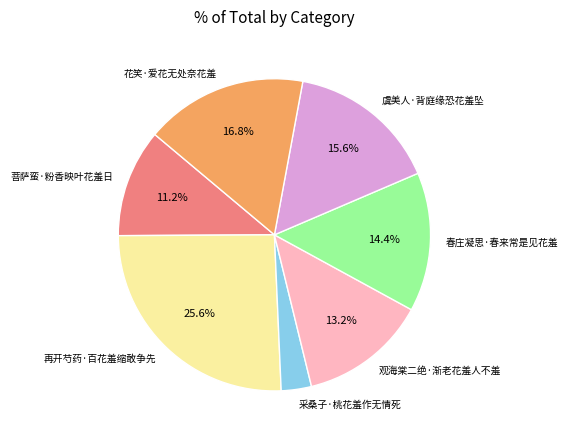

Rank the categories by value from highest to lowest.

再开芍药·百花羞缩敢争先, 花笑·爱花无处奈花羞, 虞美人·背庭缘恐花羞坠, 春庄凝思·春来常是见花羞, 观海棠二绝·渐老花羞人不羞, 菩萨蛮·粉香映叶花羞日, 采桑子·桃花羞作无情死